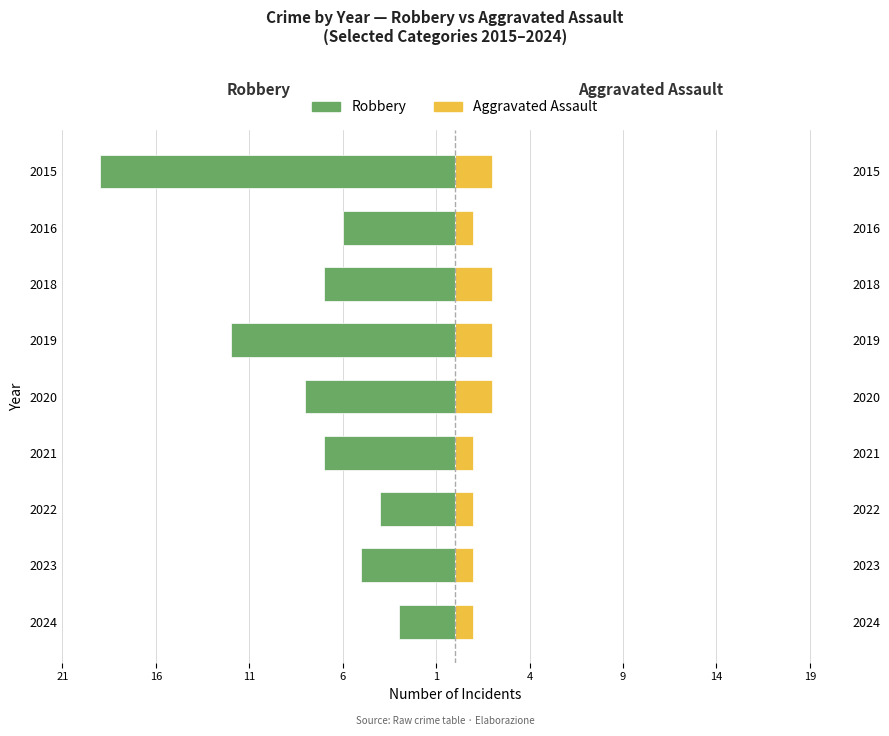

How many values in the Robbery series exceed -7?

4